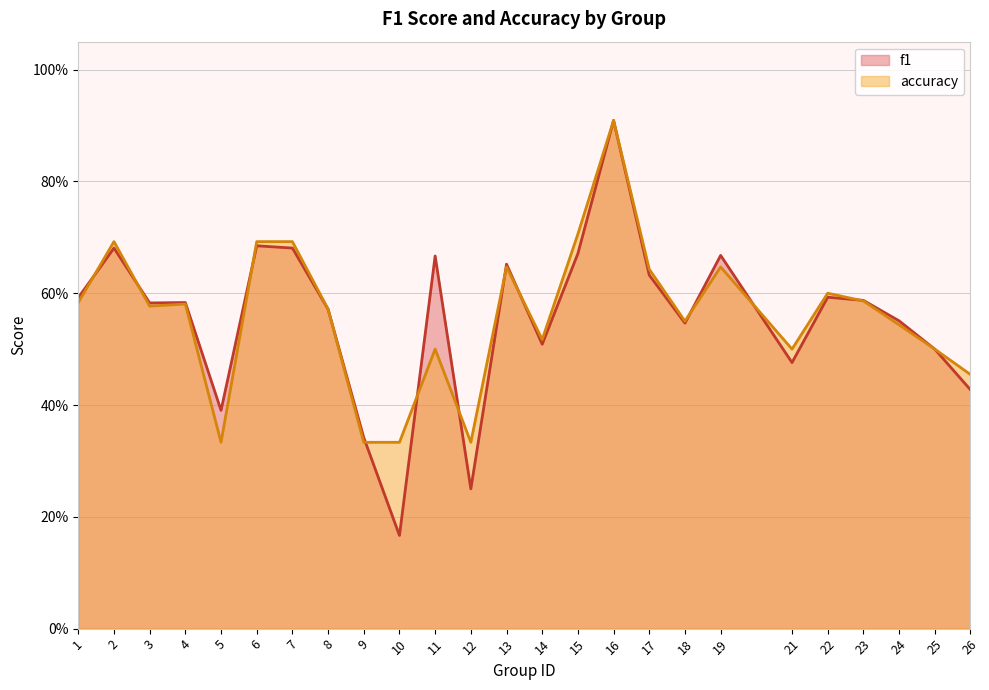

Reading left to right, what are all the values shown in this chart?

f1: 0.6	0.7	0.6	0.6	0.4	0.7	0.7	0.6	0.3	0.2	0.7	0.2	0.7	0.5	0.7	0.9	0.6	0.5	0.7	0.5	0.6	0.6	0.6	0.5	0.4
accuracy: 0.6	0.7	0.6	0.6	0.3	0.7	0.7	0.6	0.3	0.3	0.5	0.3	0.6	0.5	0.7	0.9	0.6	0.6	0.6	0.5	0.6	0.6	0.5	0.5	0.5